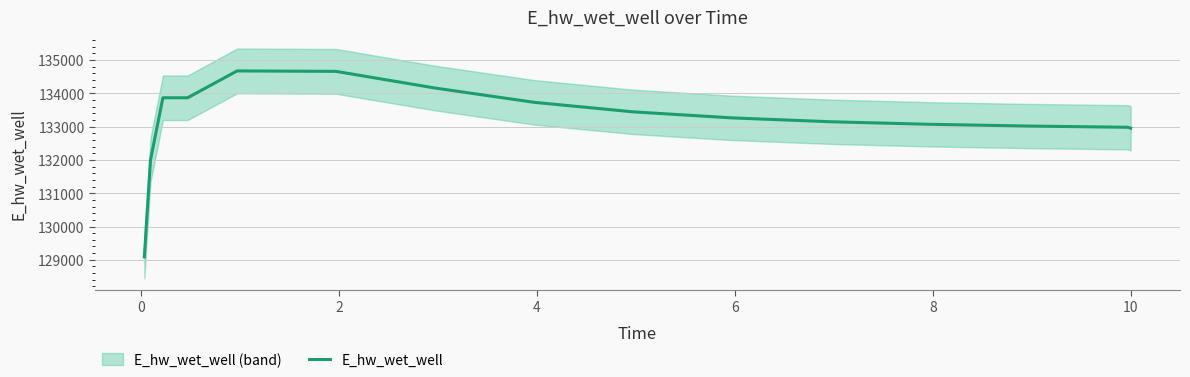

What is the difference between the maximum and minimum values?

5586.6